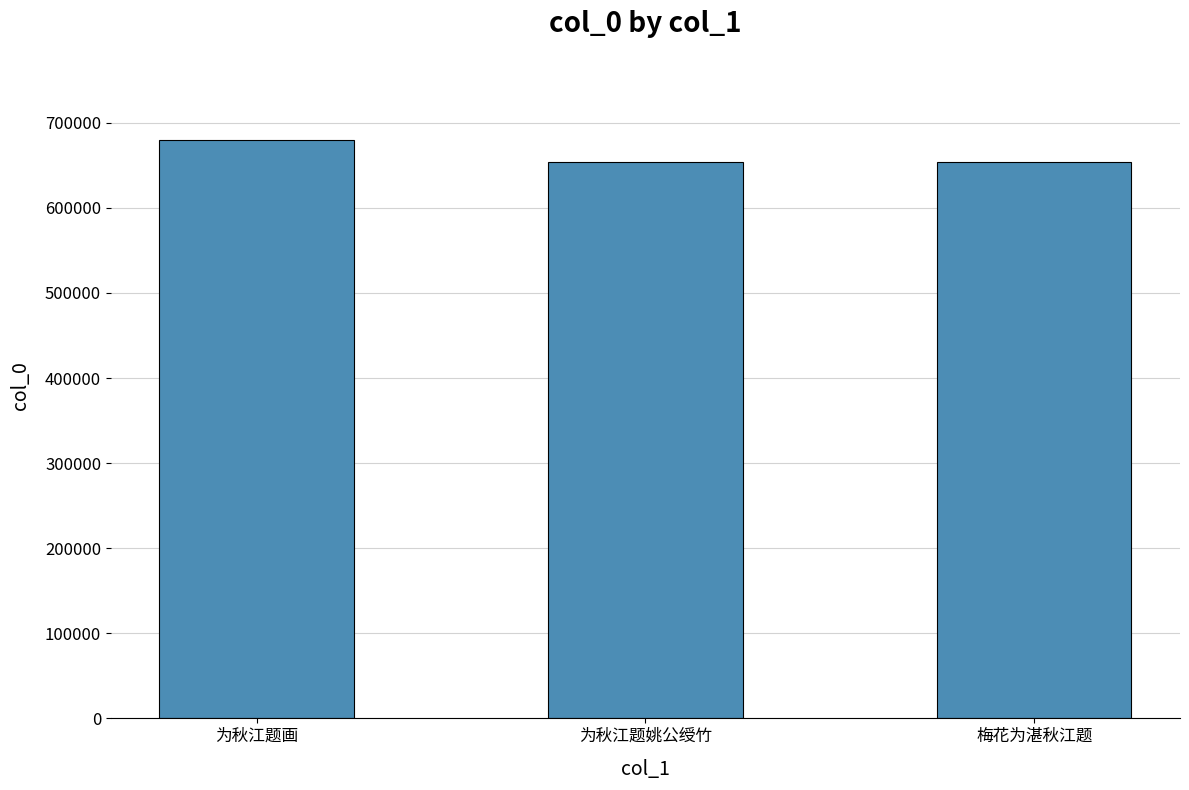

What is the maximum value shown in the chart?

680248